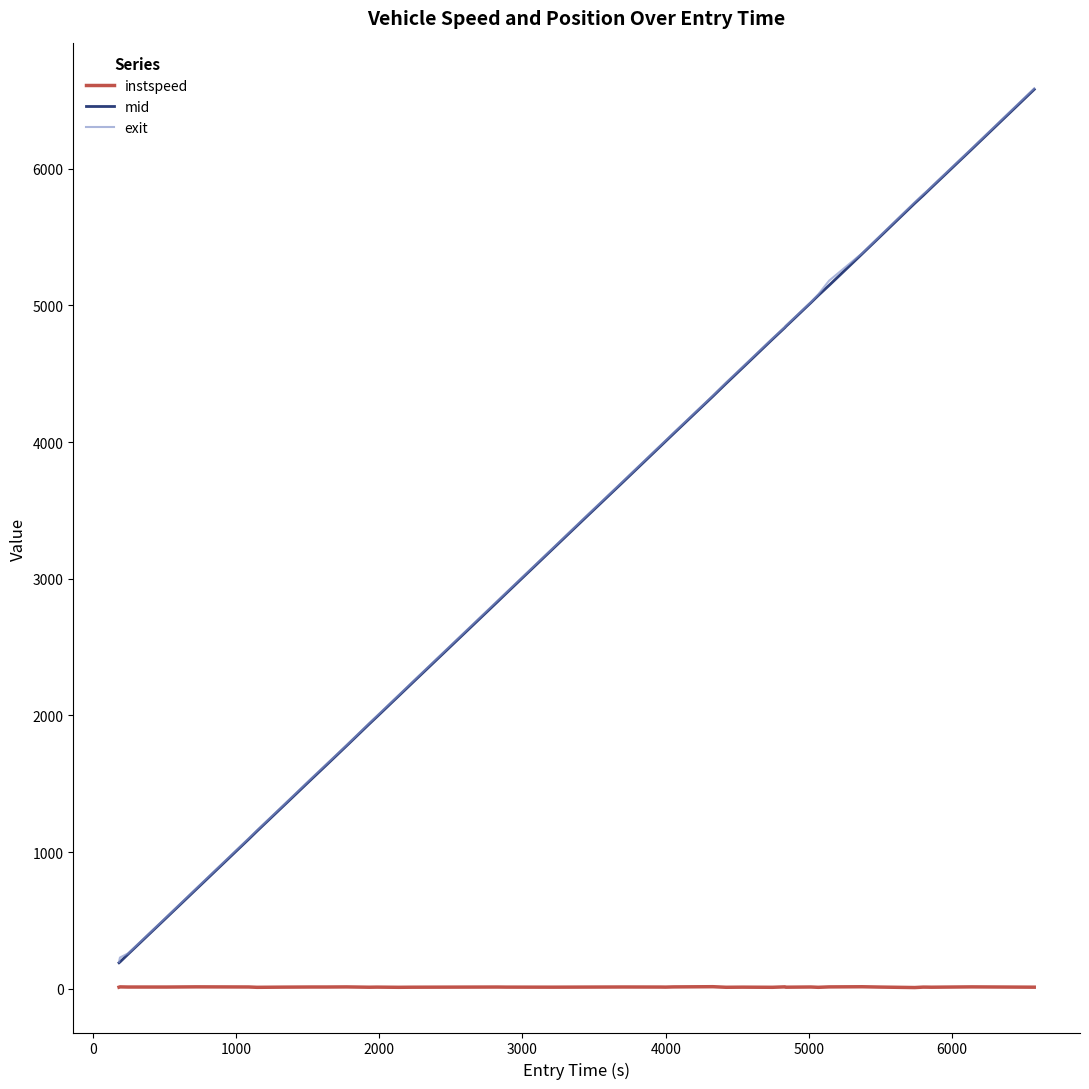

True or false: mid and instspeed intersect in this chart.

False